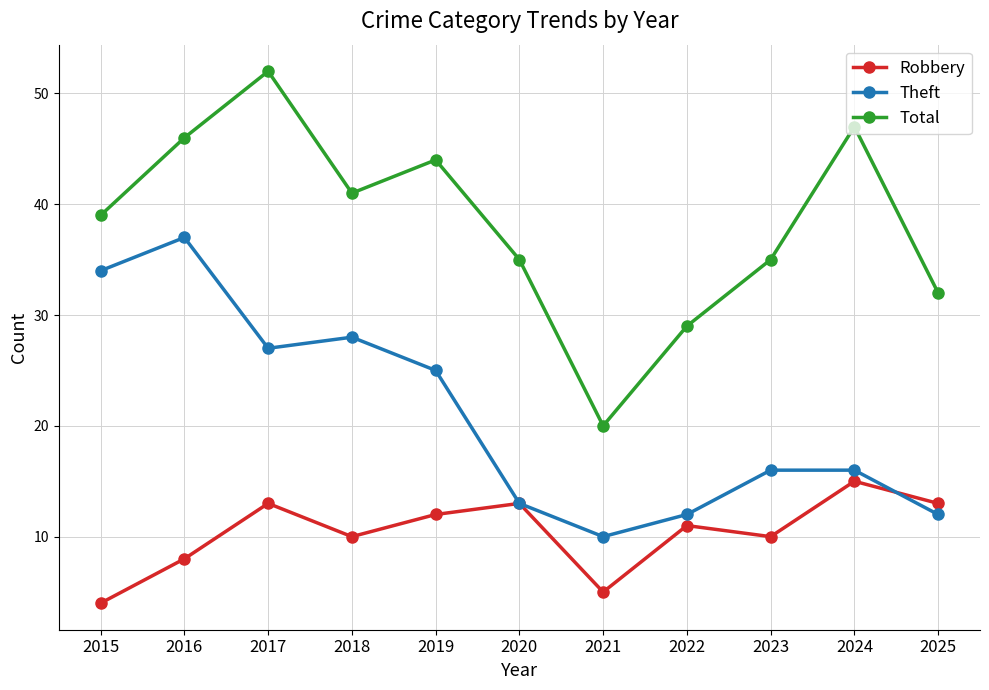

What is the difference between the second highest and second lowest values in the Theft series?

22